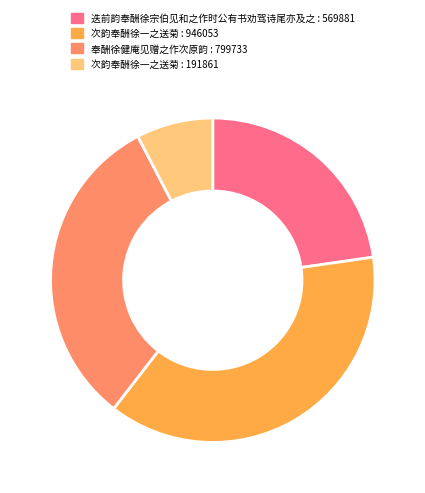

Is there any slice that represents more than half of the pie?

No